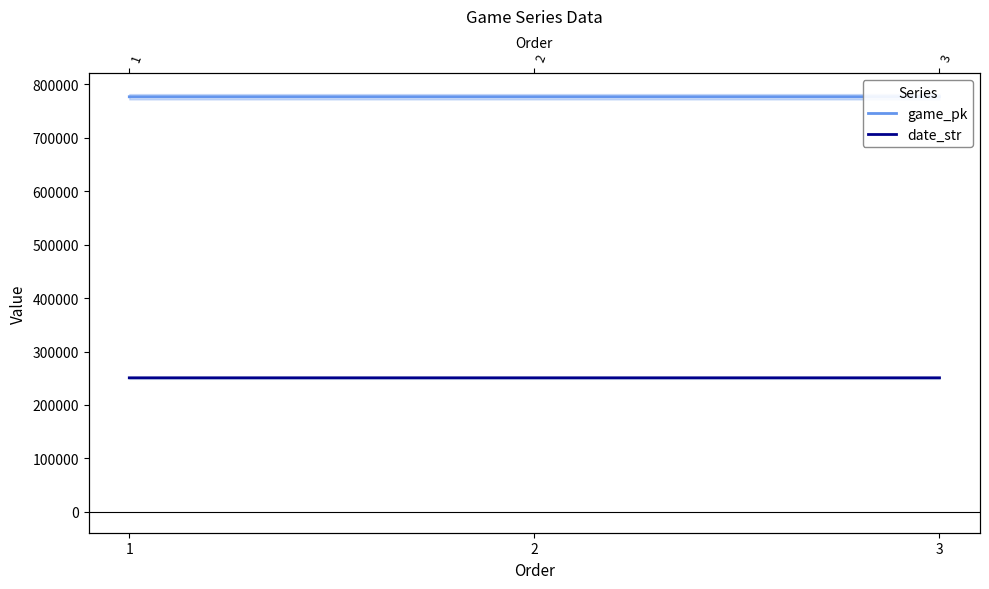

At how many categories does at least one series exceed 511130?

3